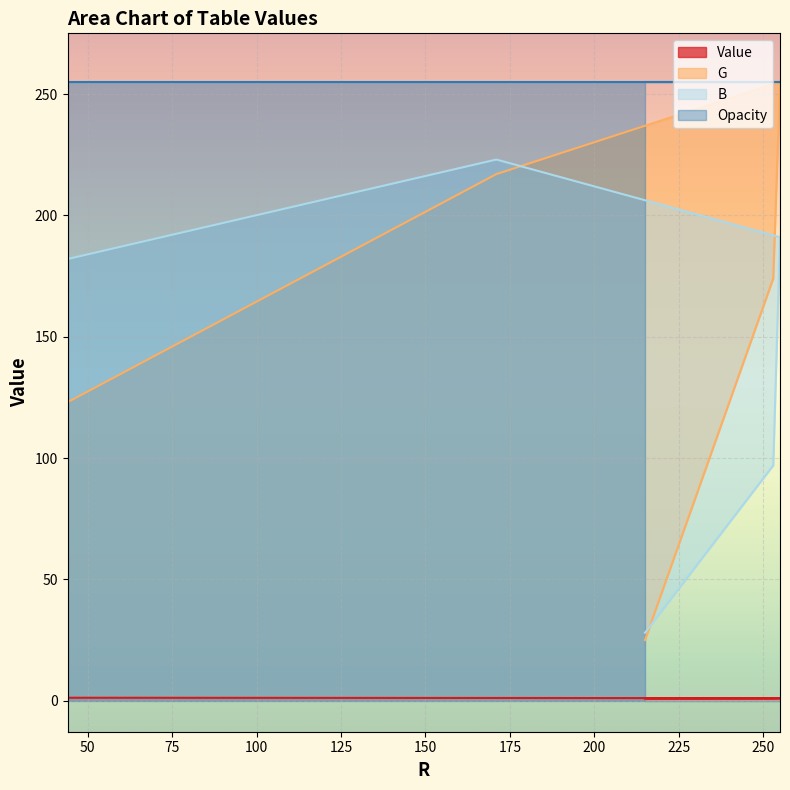

True or false: G has more than 0 interior local peaks.

True